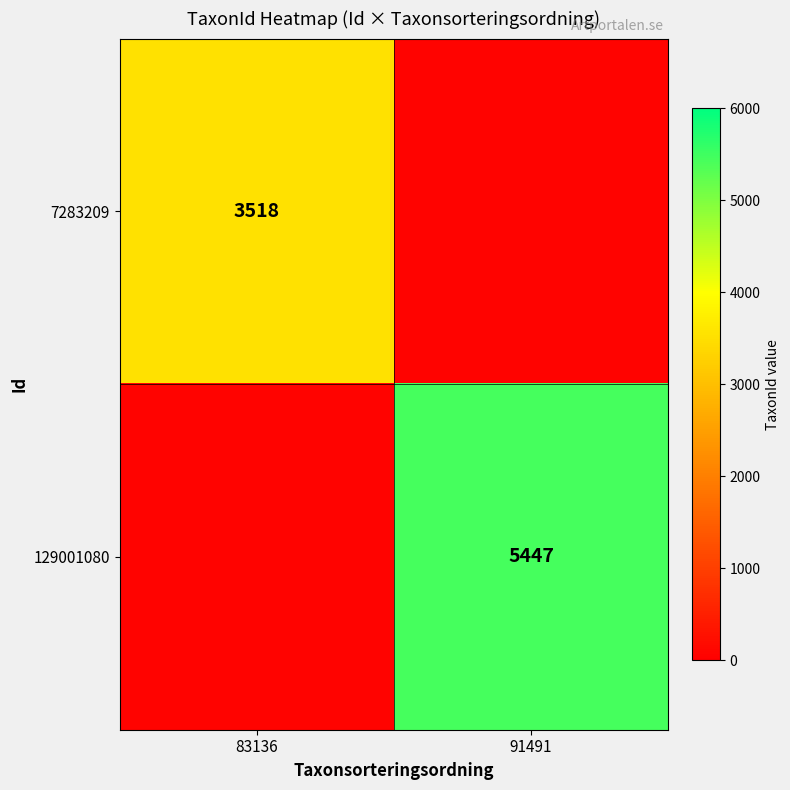

Between 83136 and 91491, which is larger?

91491